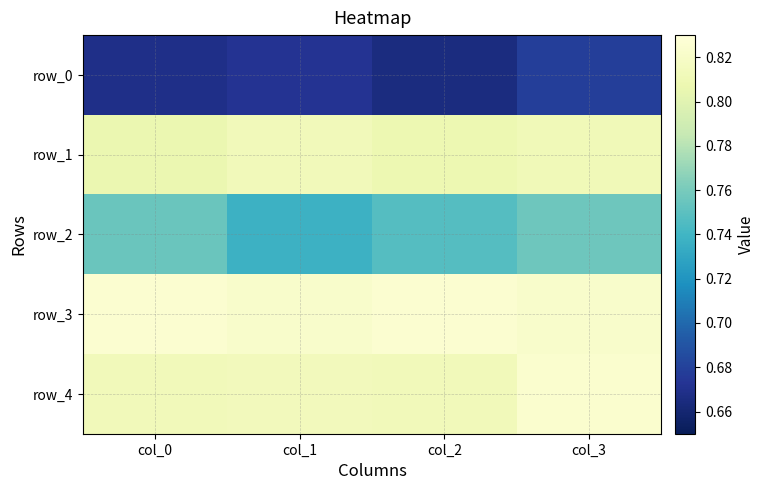

What is the maximum value shown in the chart?

0.8